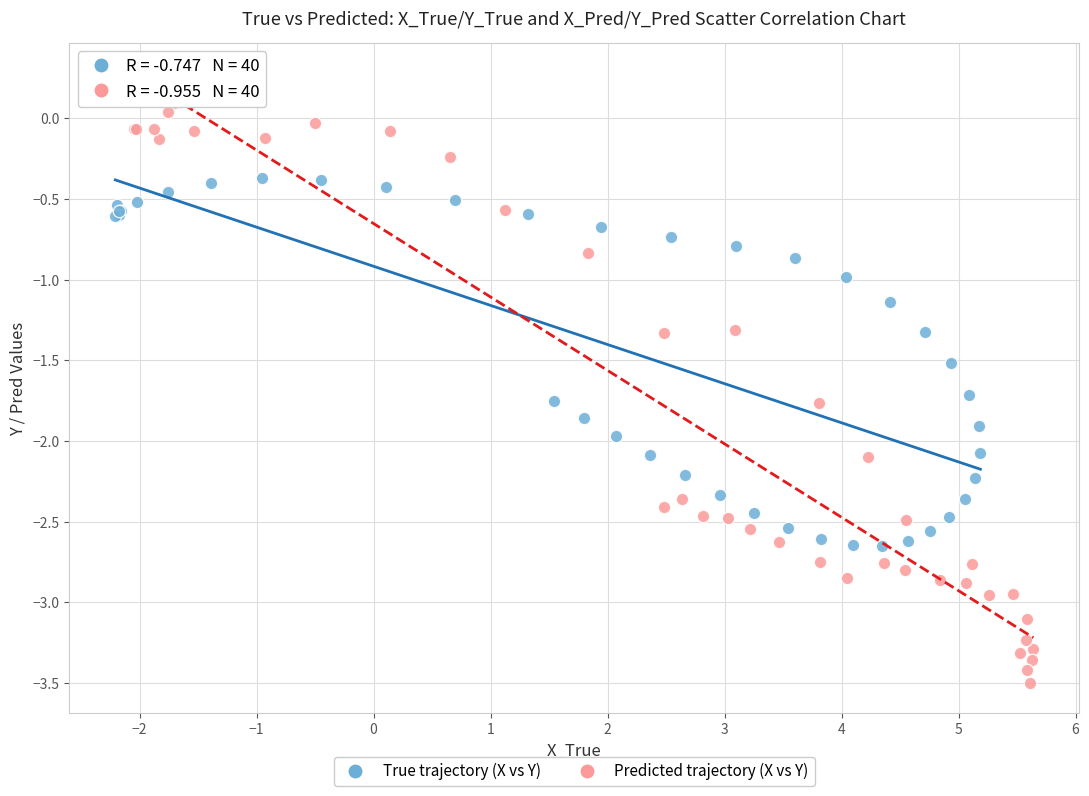

Which series reaches the maximum Y coordinate?

Predicted trajectory (X vs Y)